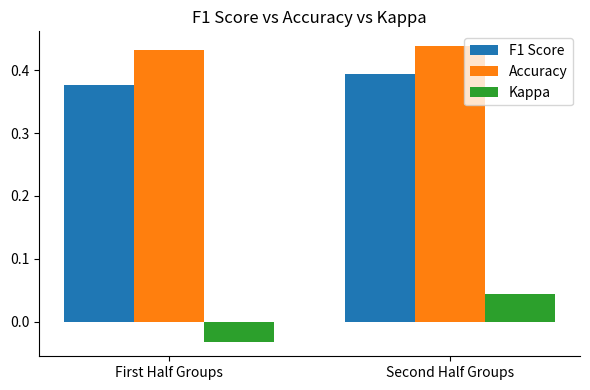

The value of F1 Score at First Half Groups is 0.2. True or false?

False